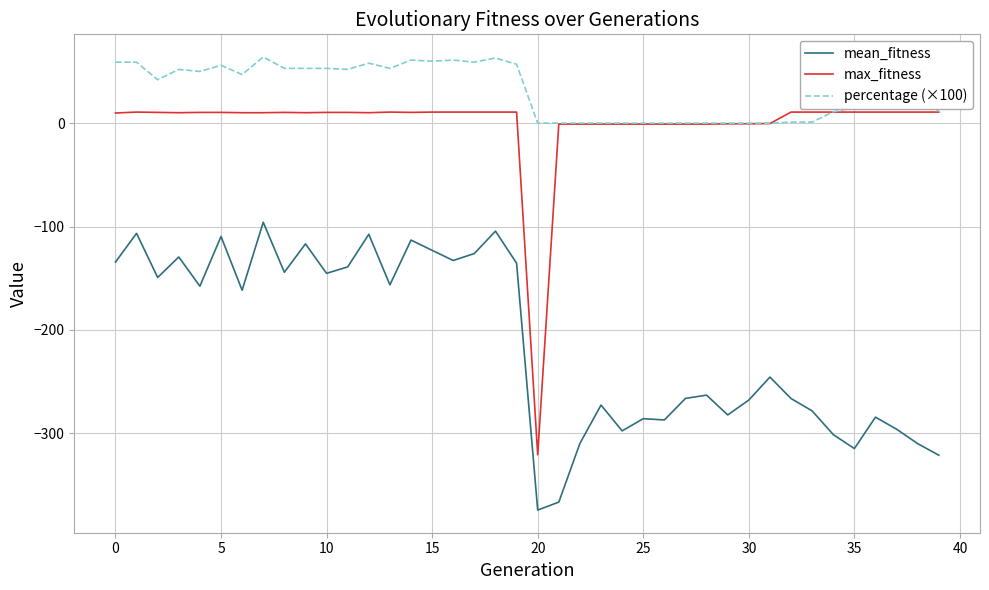

Which series has the largest total across all categories?

percentage (×100)